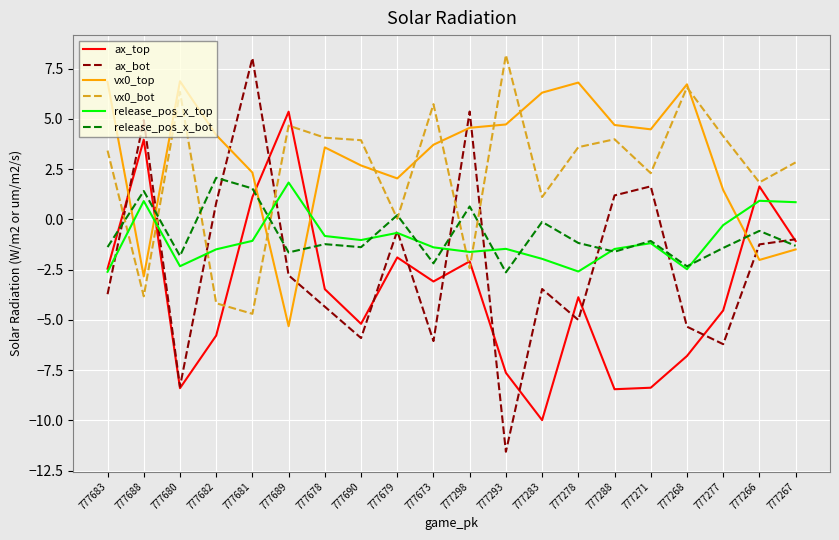

The ax_top series shows -2.2 at 777682. True or false?

False